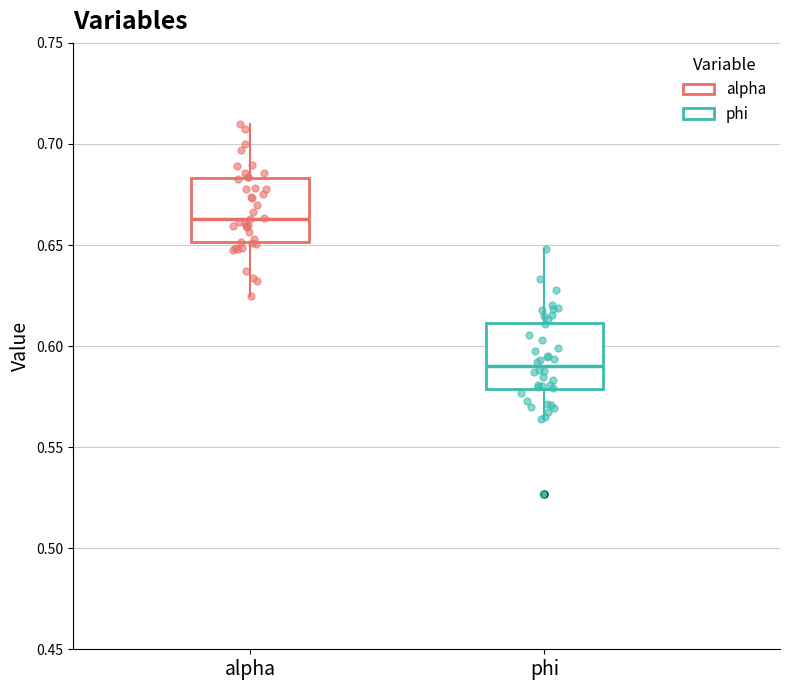

Reading left to right, read every box against the y-axis: the position of its median line, the range the box covers, and the ends of its whiskers. The values are not printed on the chart, so give them approximately, as read against the axis.

alpha: median 0.665, box 0.650 to 0.685, whiskers 0.625 to 0.710
phi: median 0.590, box 0.580 to 0.610, whiskers 0.565 to 0.650